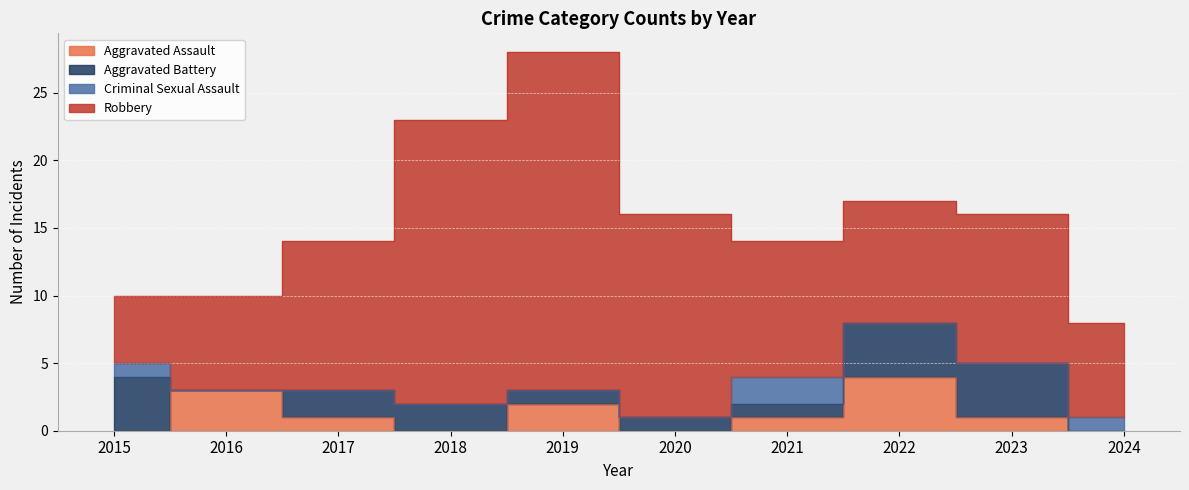

How many data points in Aggravated Battery are less than 2?

5